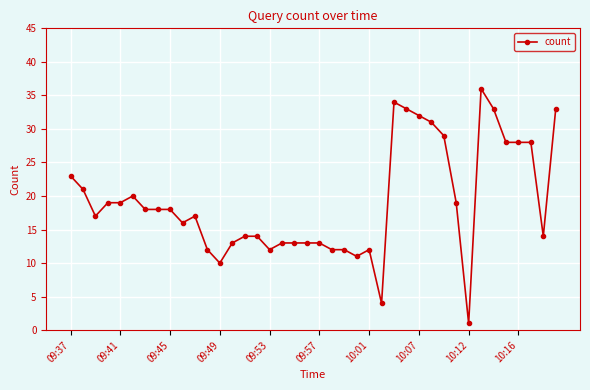

Reading right to left, transcribe all the data shown in this chart.

33	14	28	28	28	33	36	1	19	29	31	32	33	34	4	12	11	12	12	13	13	13	13	12	14	14	13	10	12	17	16	18	18	18	20	19	19	17	21	23